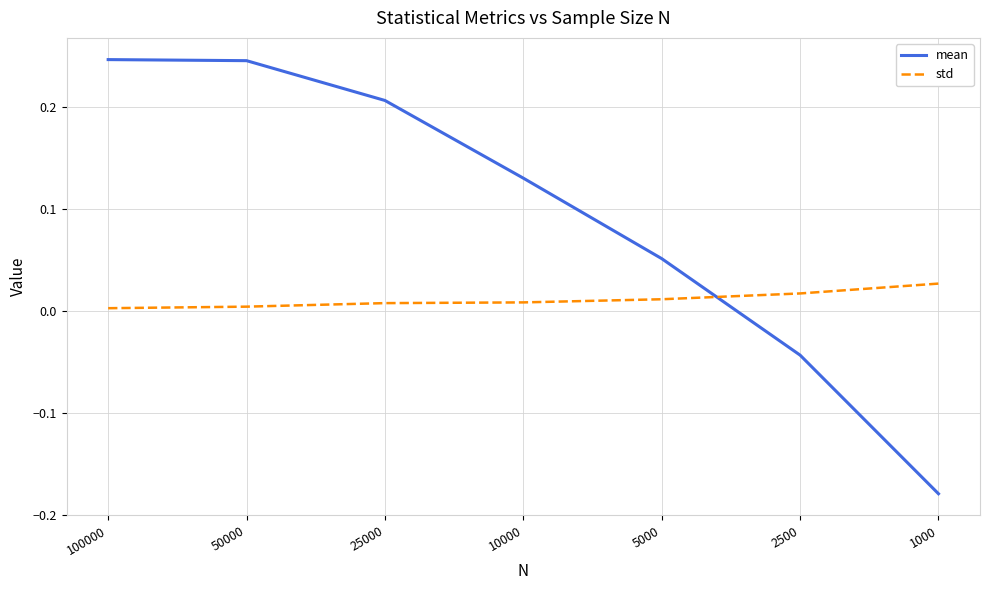

Is the value of std at 100000 greater than the value of mean at 100000?

No